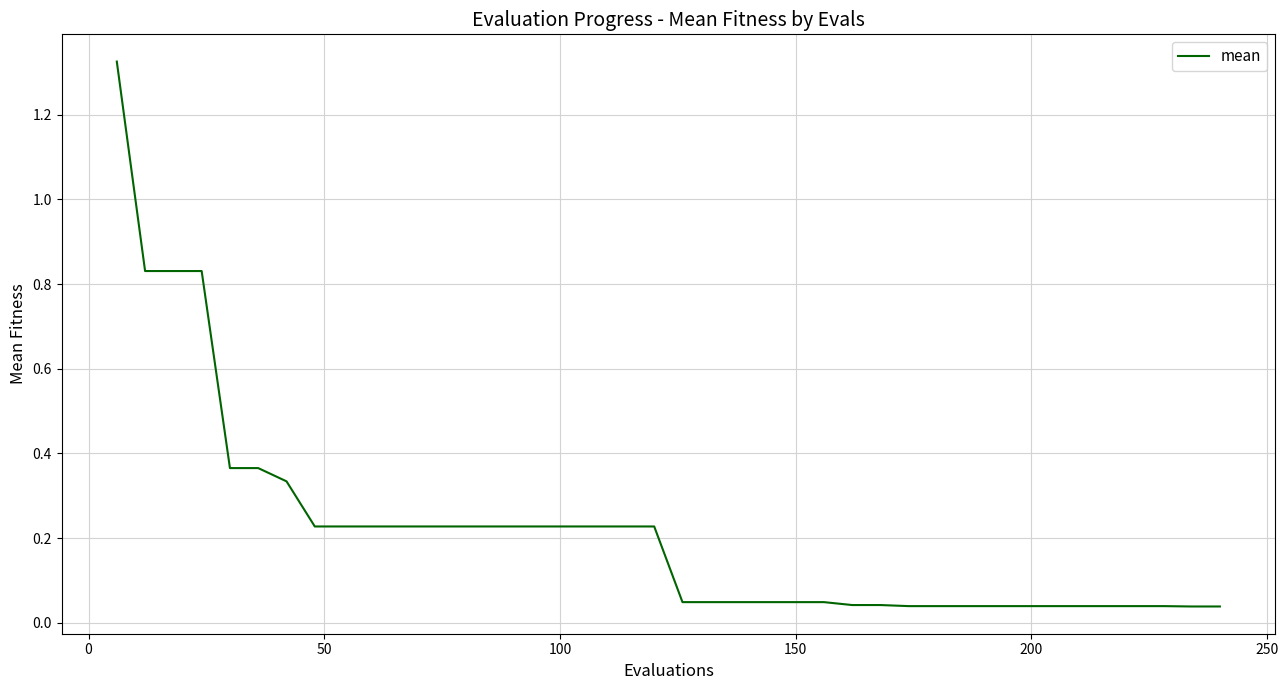

How many lines are shown in the chart?

1